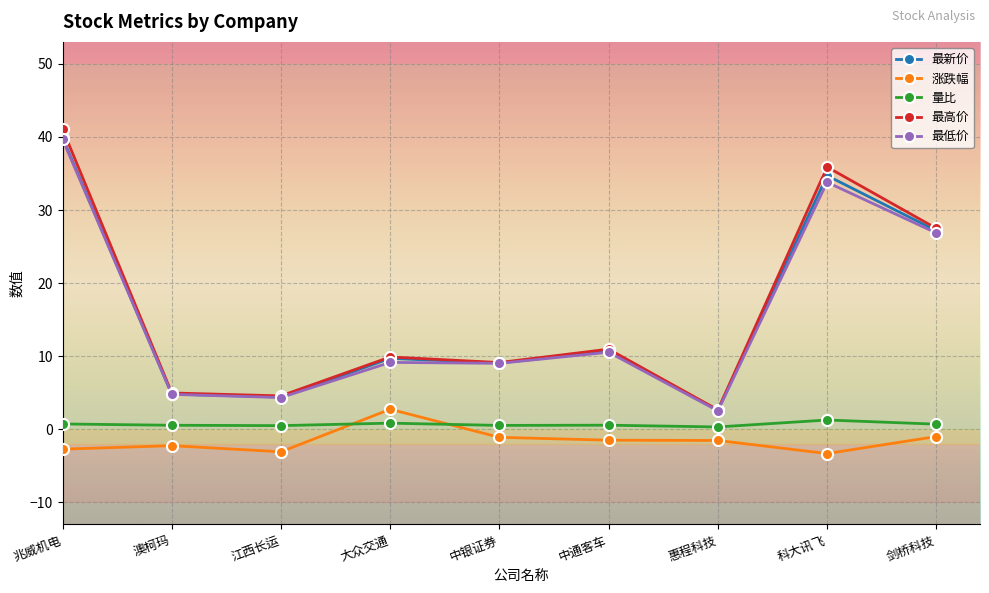

The value of 最高价 at 中银证券 is 14.8. True or false?

False